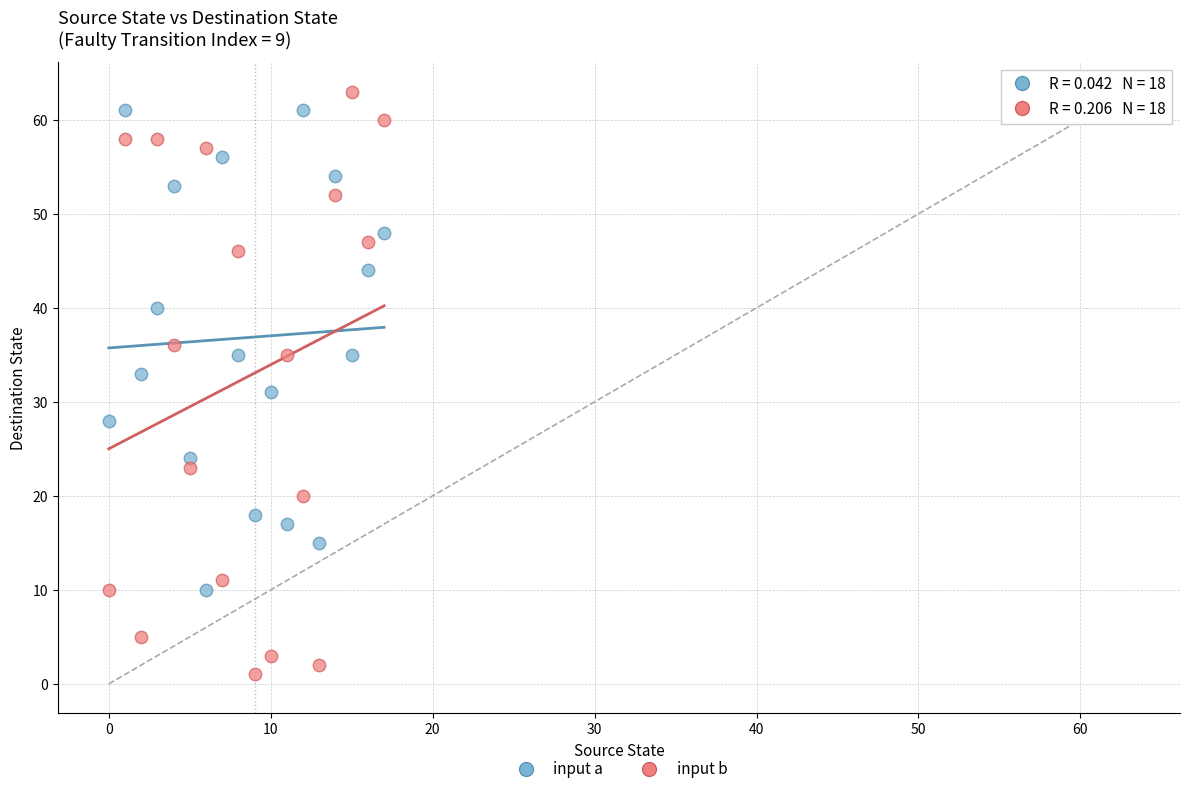

Which series contains the lowest Y value?

input b